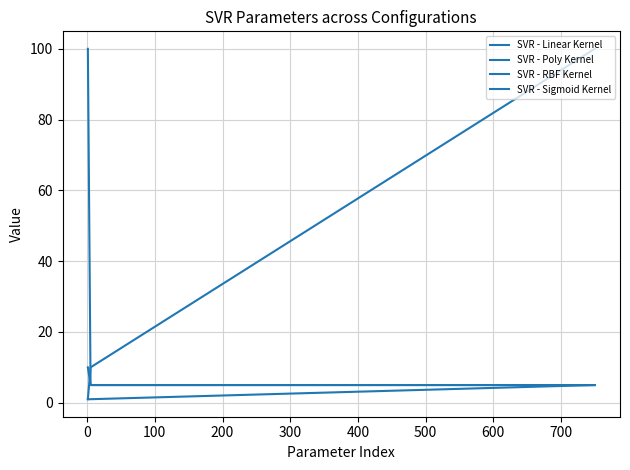

Count the number of data series in this chart.

4